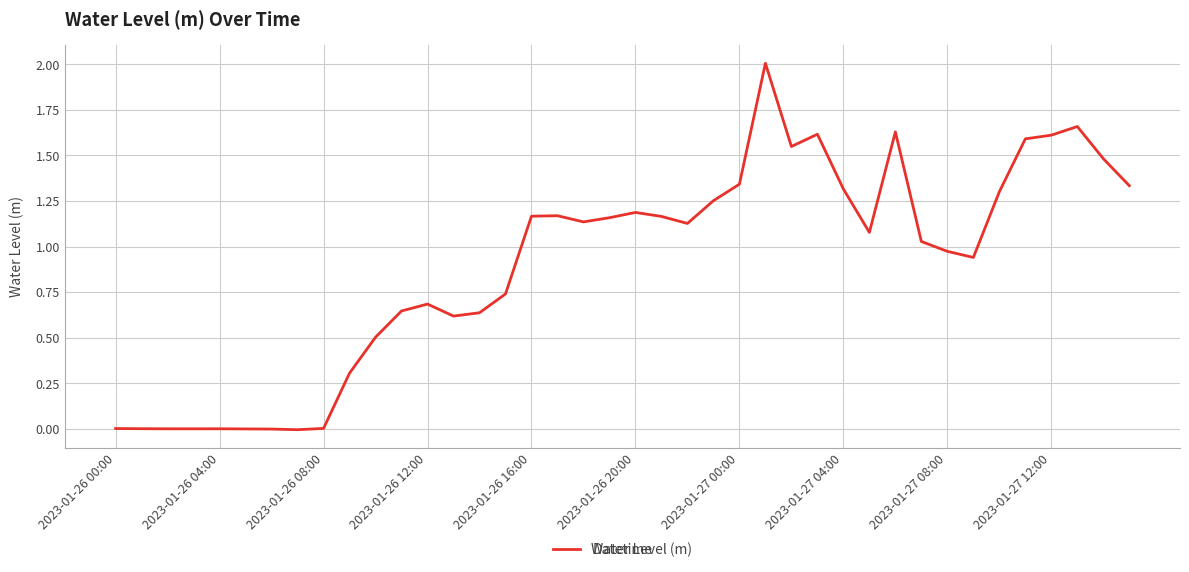

What is the difference between the maximum and minimum values?

2.0